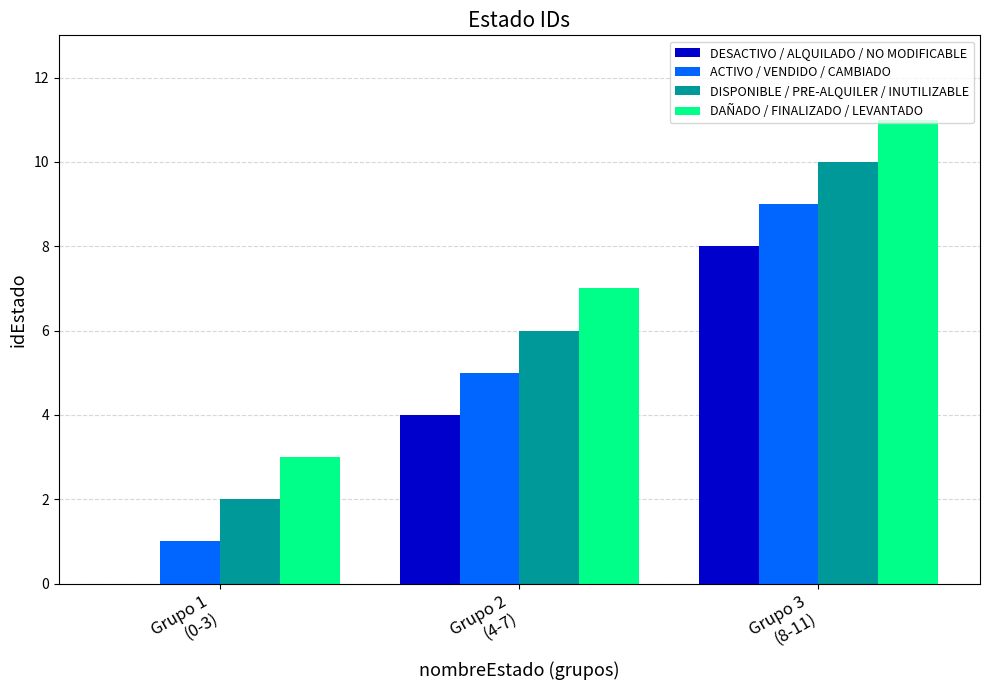

What is the greatest value displayed?

11